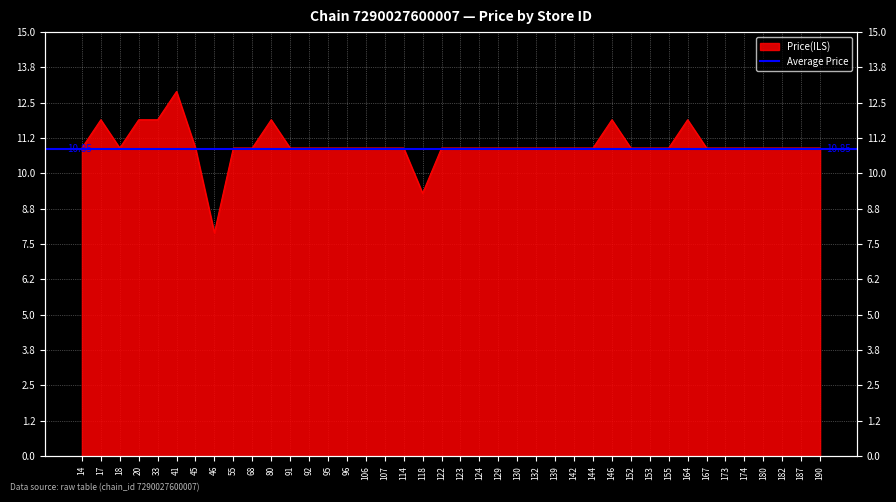

At which label does the data first exceed 10?

14